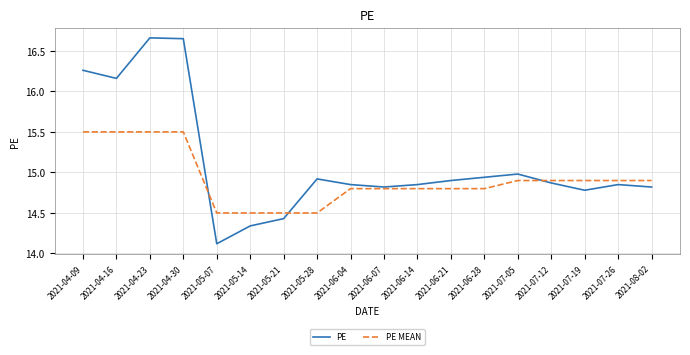

What is the difference between the maximum and minimum values in the PE series?

2.5